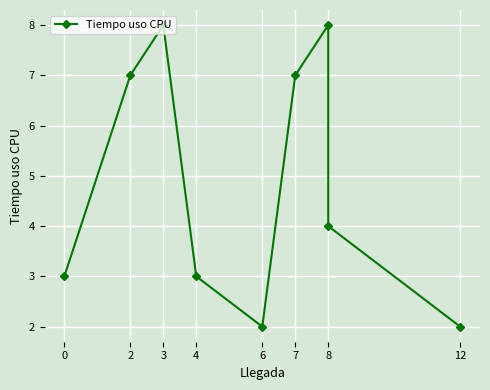

Where is the first local minimum?

6